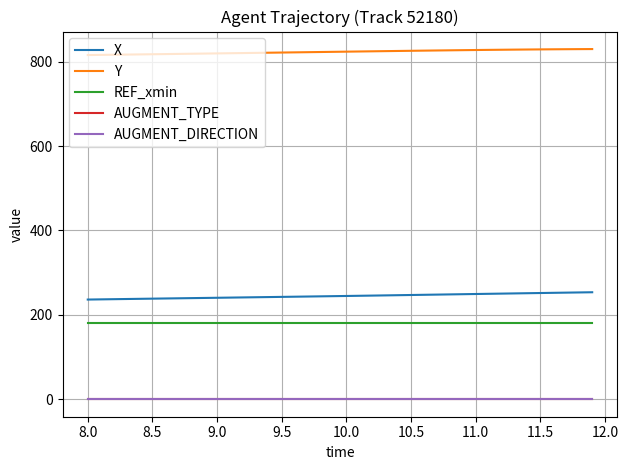

Does the chart display data point markers on the line(s)?

No